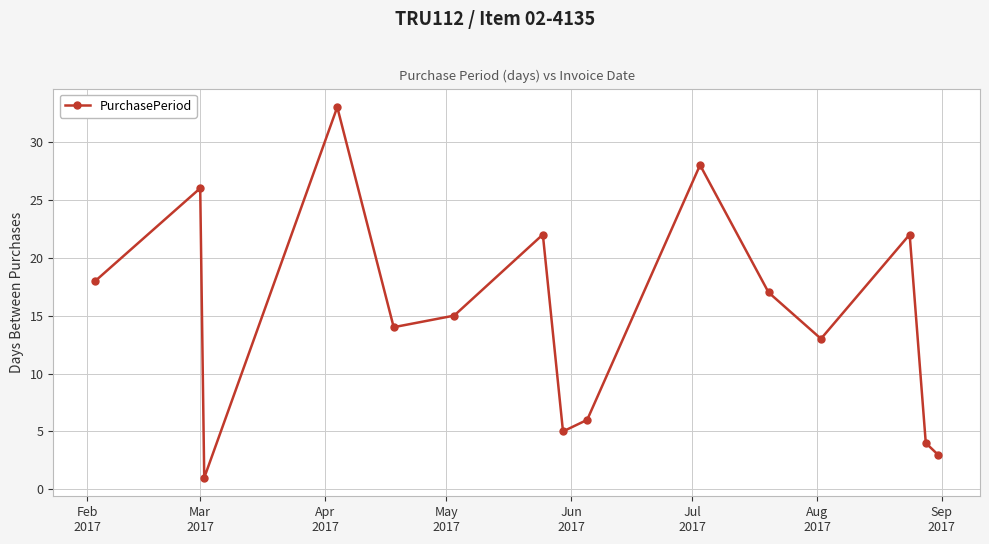

What is the greatest value displayed?

33